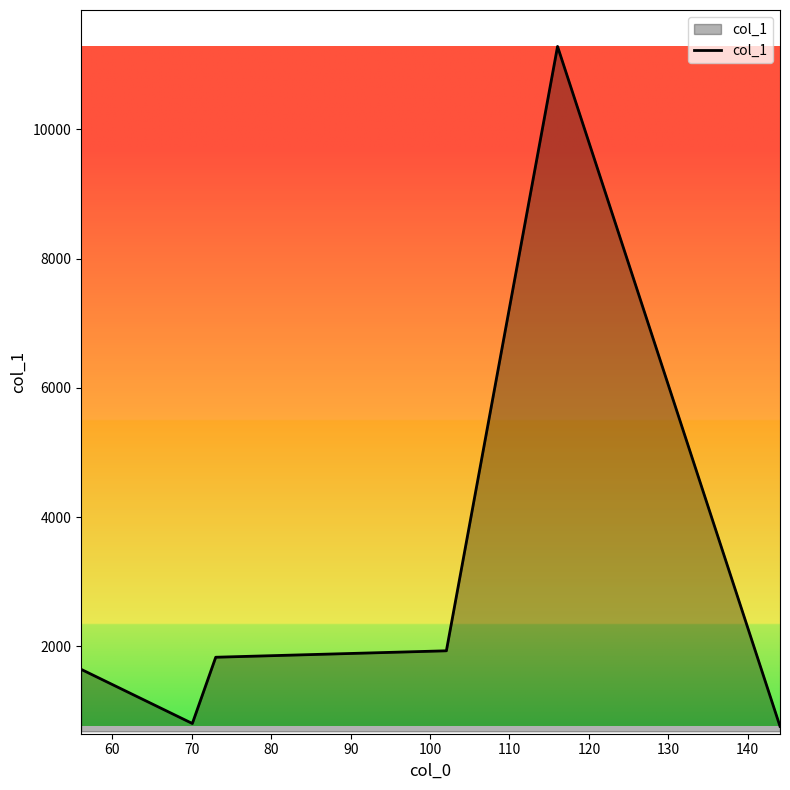

What is the sum of all values?

18253.4